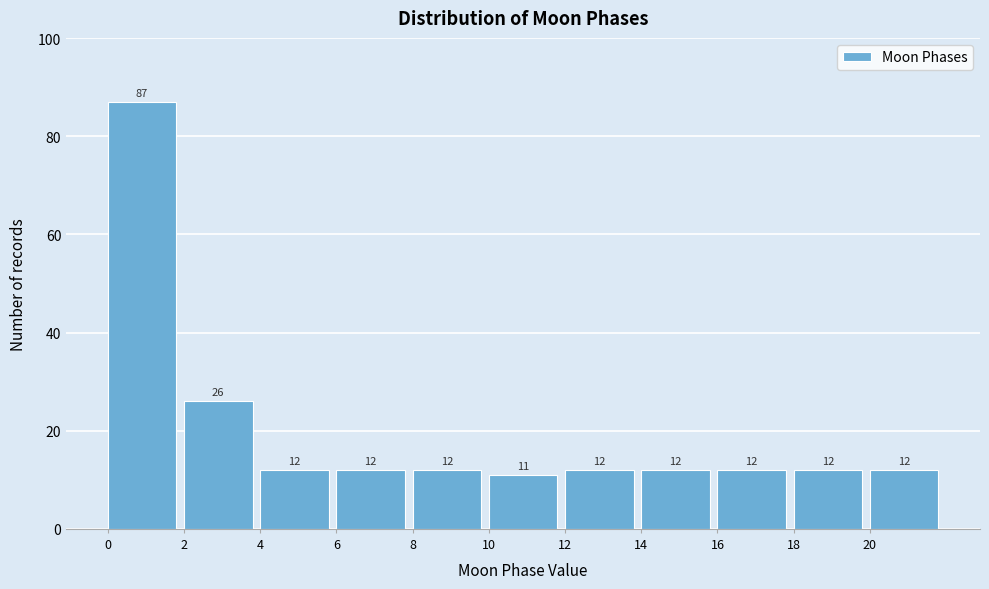

Reading left to right, transcribe this chart: for each bar, give the range it covers on the x-axis and its height.

0 to 2: 87
2 to 4: 26
4 to 6: 12
6 to 8: 12
8 to 10: 12
10 to 12: 11
12 to 14: 12
14 to 16: 12
16 to 18: 12
18 to 20: 12
20 to 22: 12